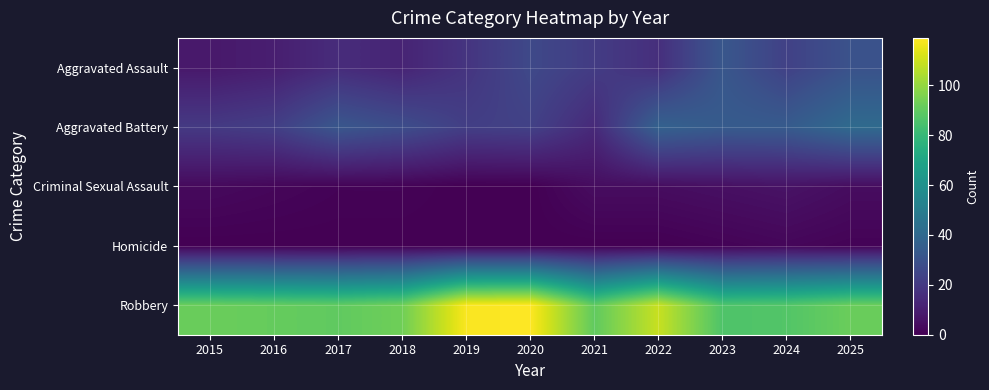

At which category is the sum across all series the highest?

2020